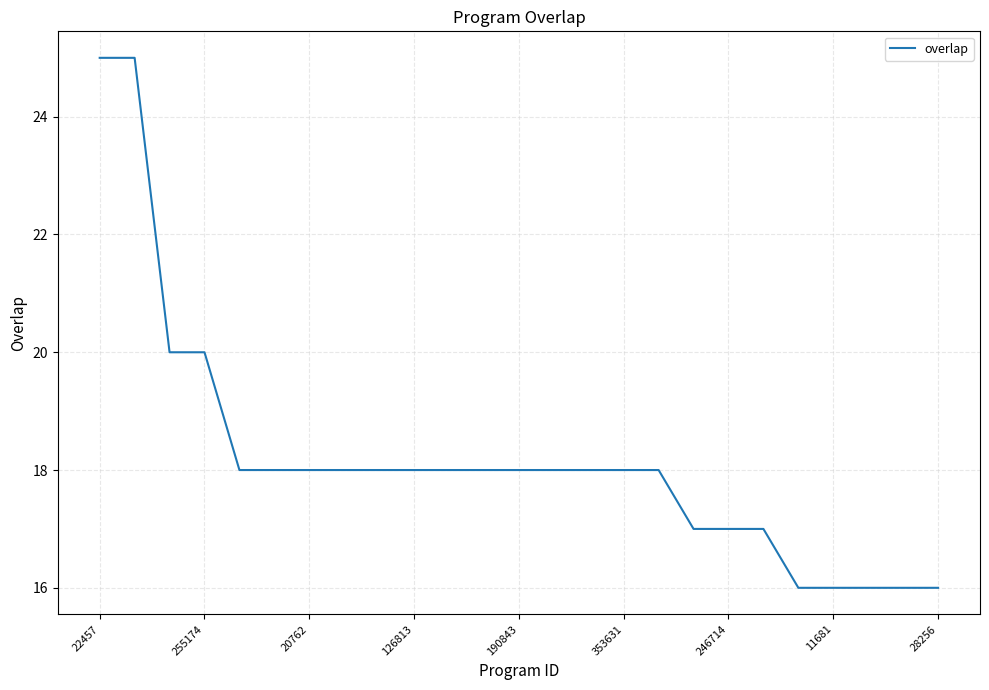

What is the maximum value shown in the chart?

25